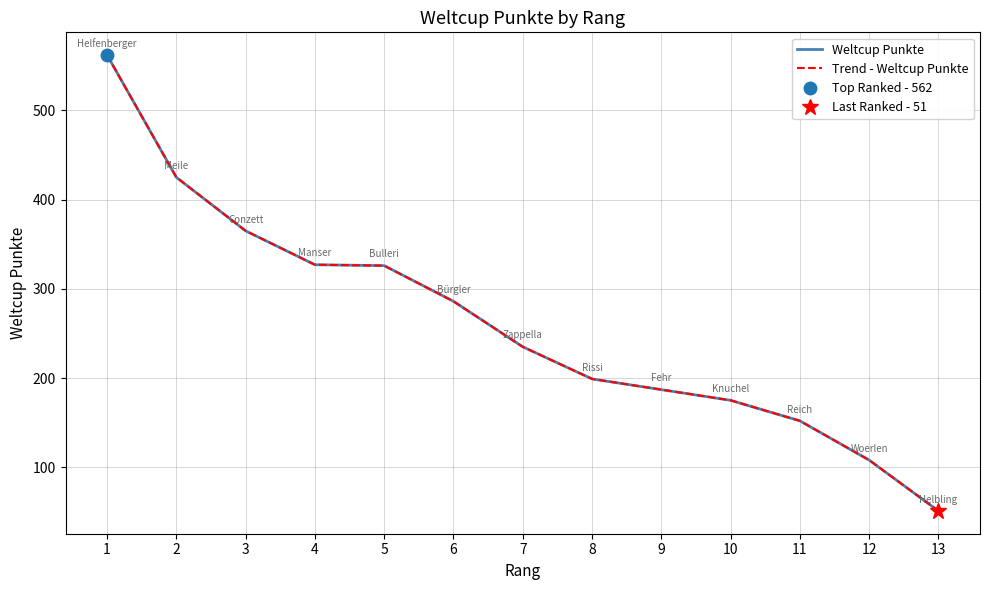

True or false: Weltcup Punkte and Trend - Weltcup Punkte cross at least once.

False